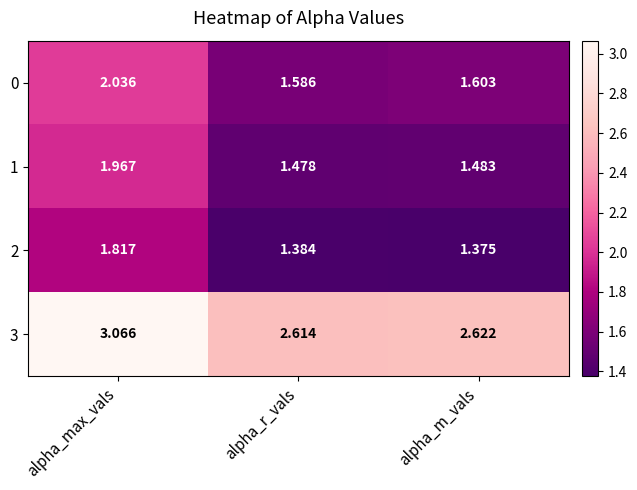

At which category does the chart reach its minimum across all series?

alpha_m_vals